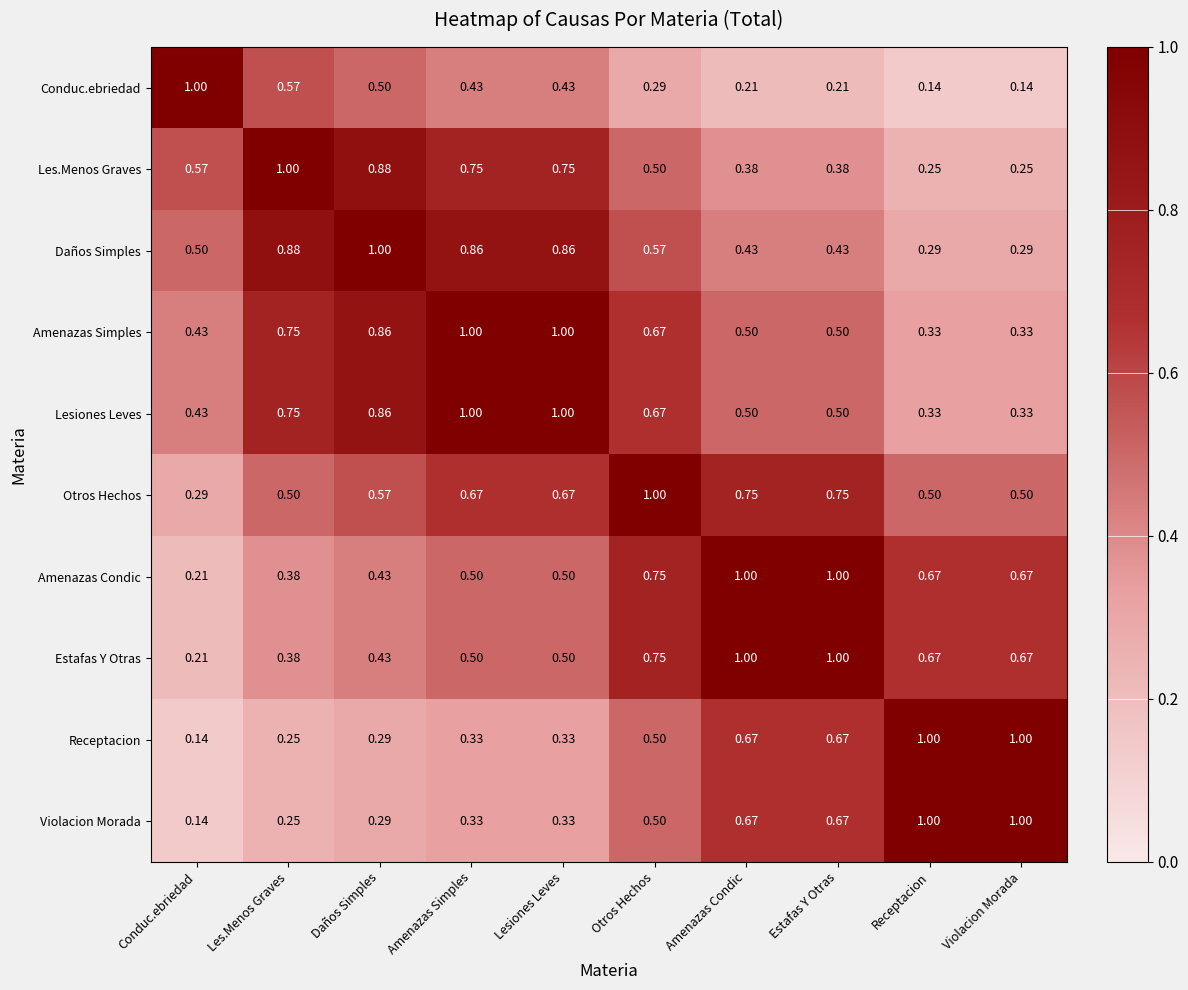

At which label is Violacion Morada closest to 0?

Conduc.ebriedad